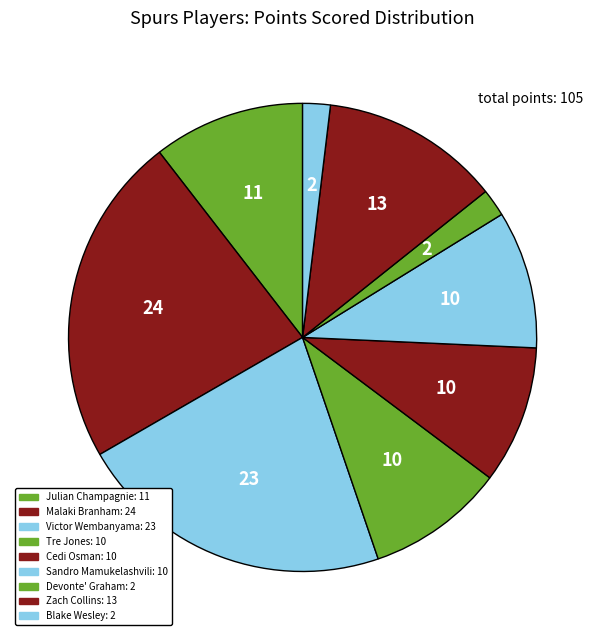

Count the number of slices in the pie.

9